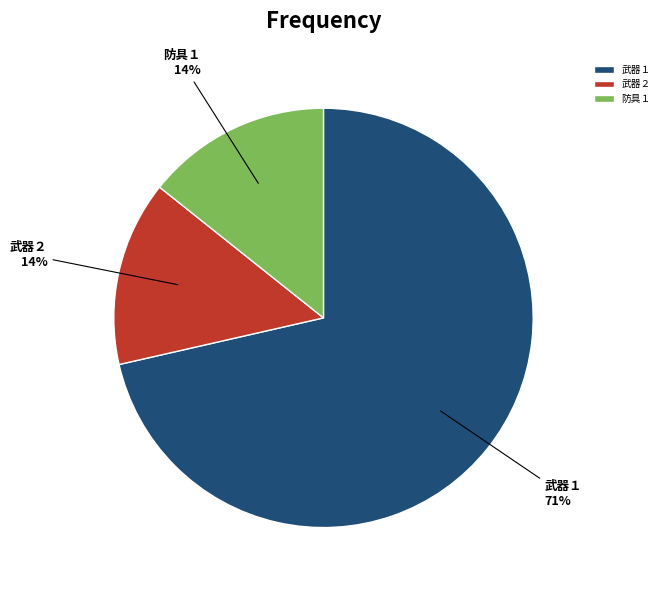

What percentage is the 防具１ slice, to the nearest percent?

14%